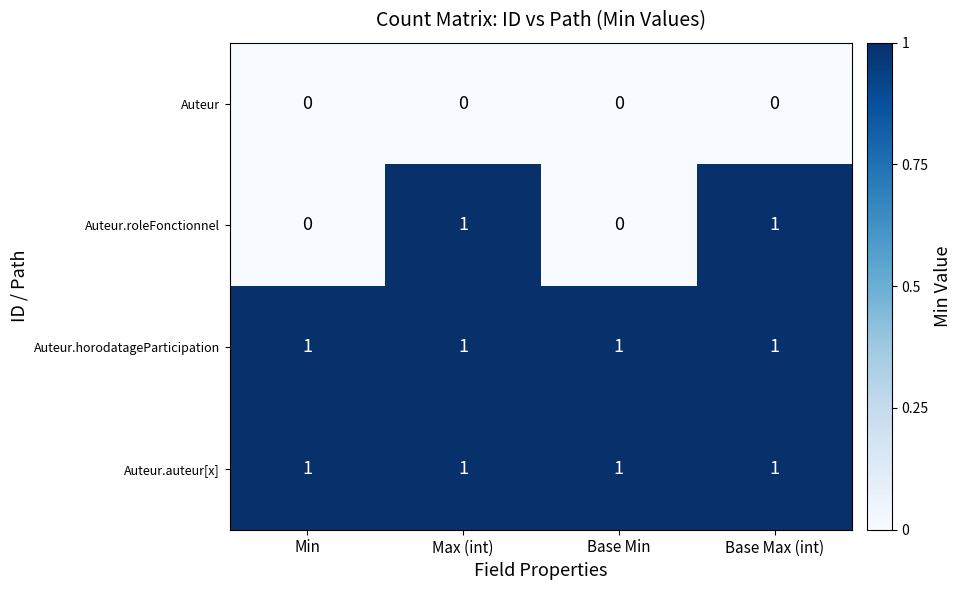

The value of Auteur.horodatageParticipation at Base Min is 1. True or false?

True